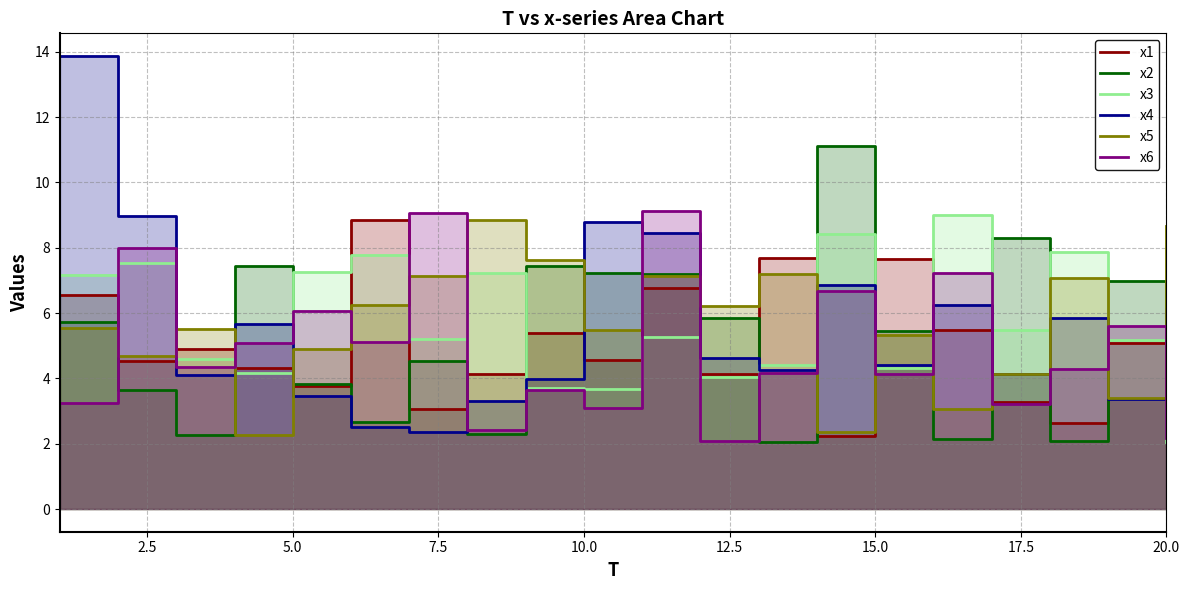

What is the sum of all x4 values?

111.3